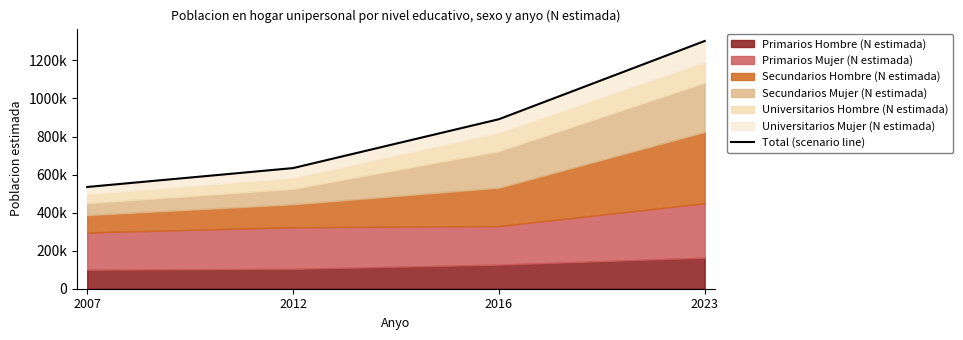

Which has a higher value, 2023 or 2016?

2023